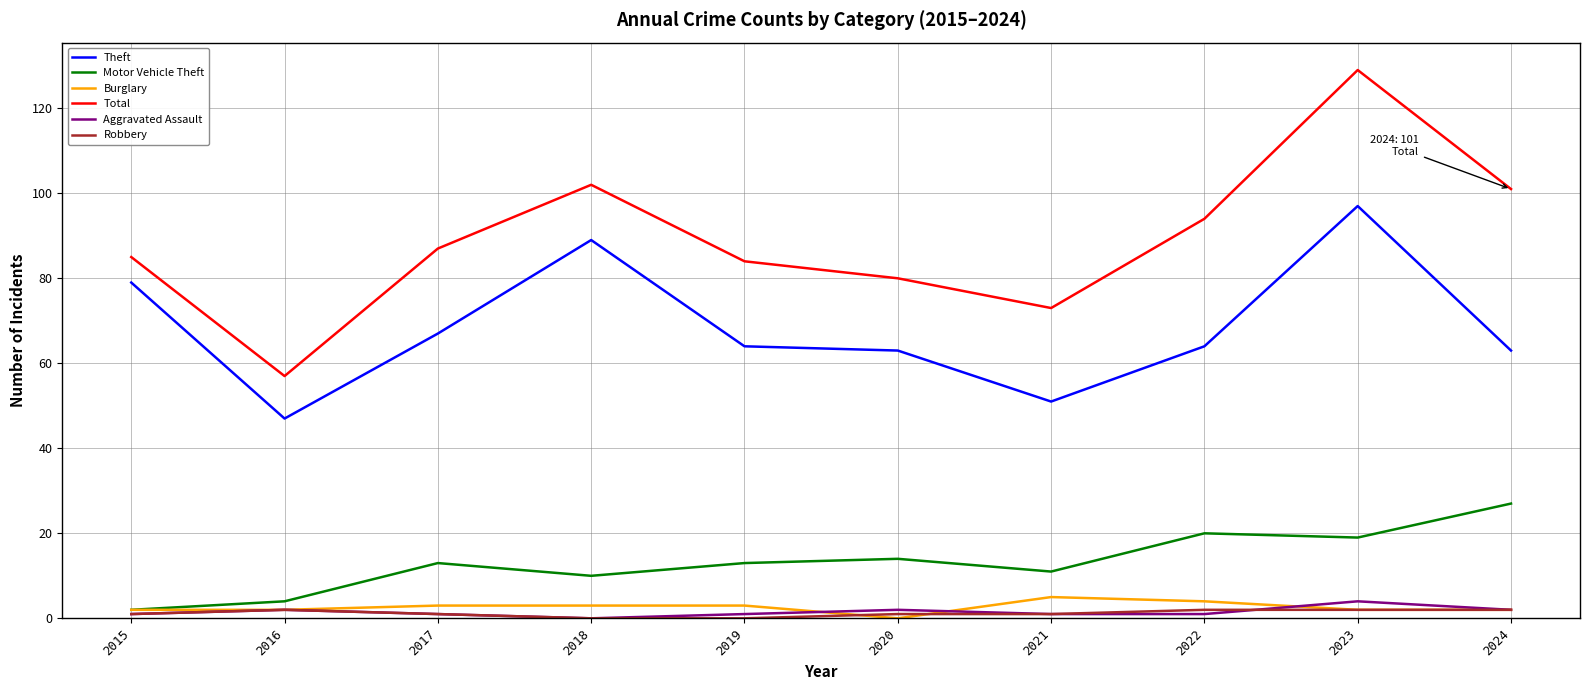

The Motor Vehicle Theft series shows 19 at 2020. True or false?

False